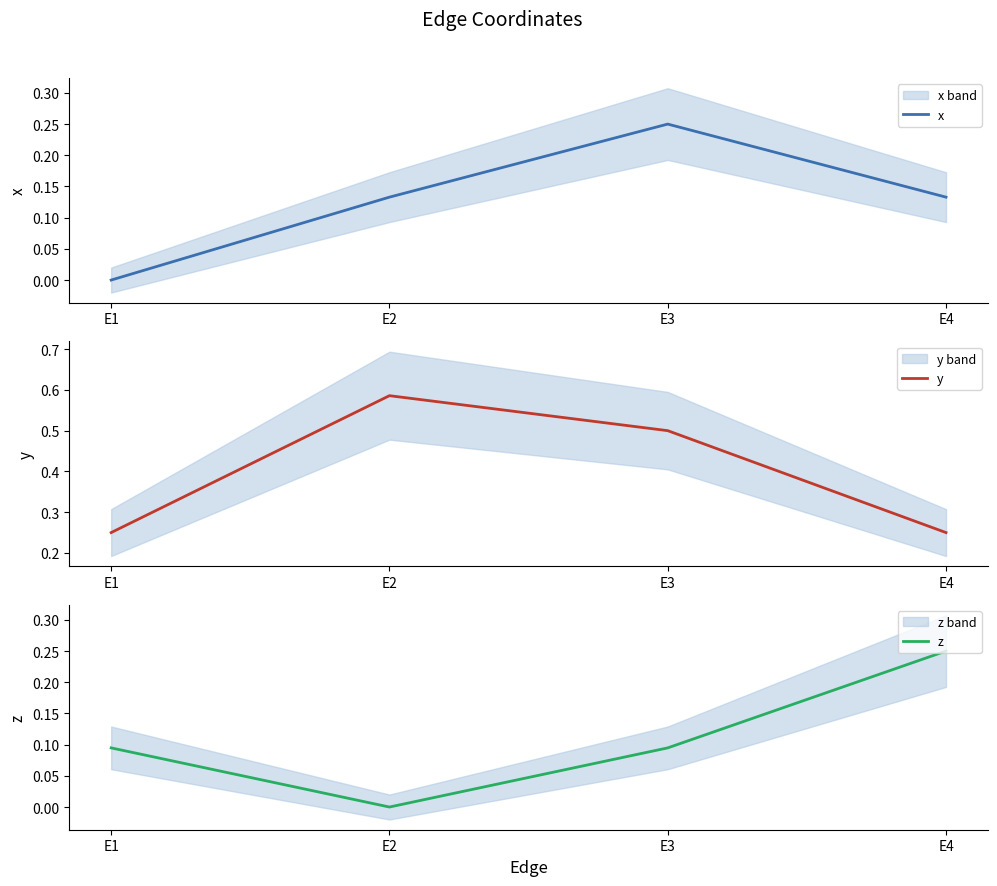

Which series has the largest total across all categories?

y